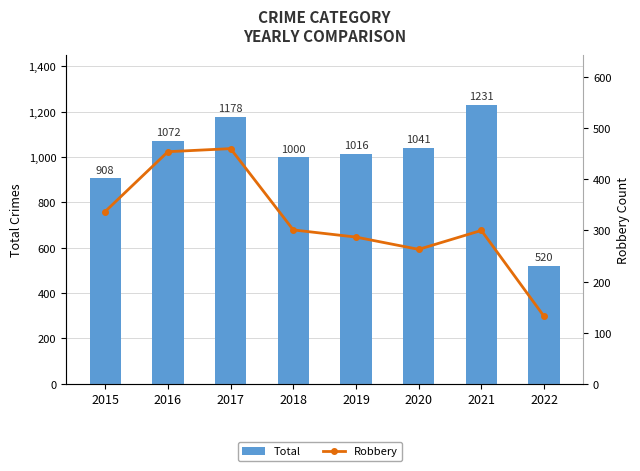

Rank the series at 2015 from highest to lowest value.

Total, Robbery